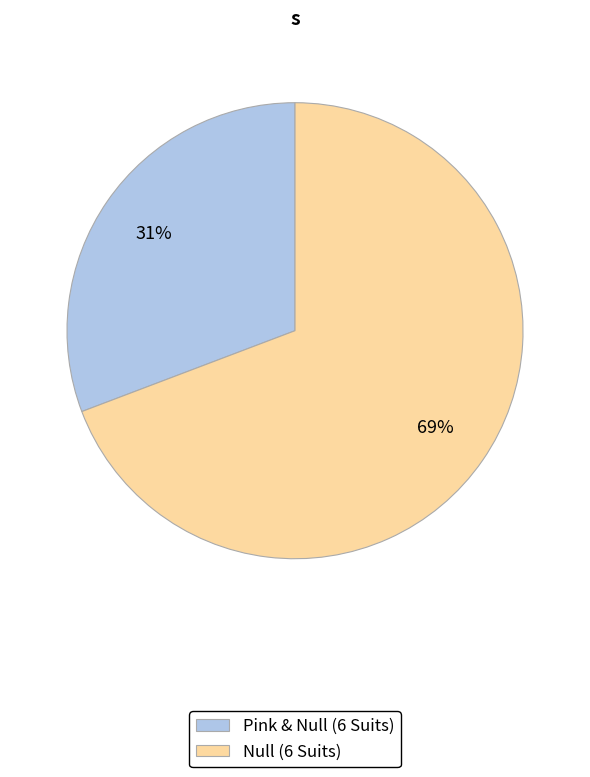

Is it true that Pink & Null (6 Suits) is 31% of the pie?

True